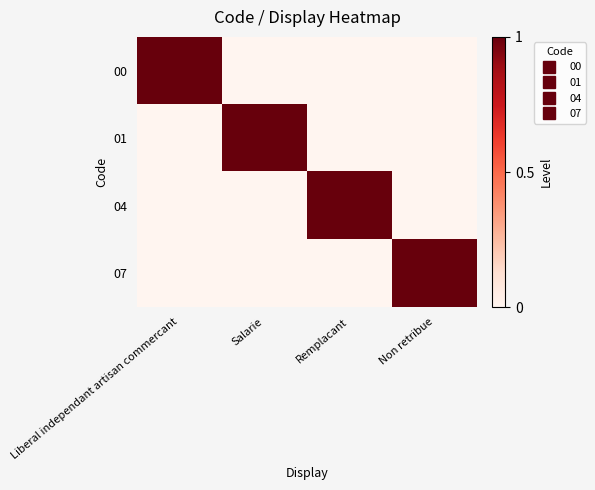

Reading left to right, list all the values displayed in this chart.

00: Liberal independant artisan commercant=1	Salarie=0	Remplacant=0	Non retribue=0
01: Liberal independant artisan commercant=0	Salarie=1	Remplacant=0	Non retribue=0
04: Liberal independant artisan commercant=0	Salarie=0	Remplacant=1	Non retribue=0
07: Liberal independant artisan commercant=0	Salarie=0	Remplacant=0	Non retribue=1